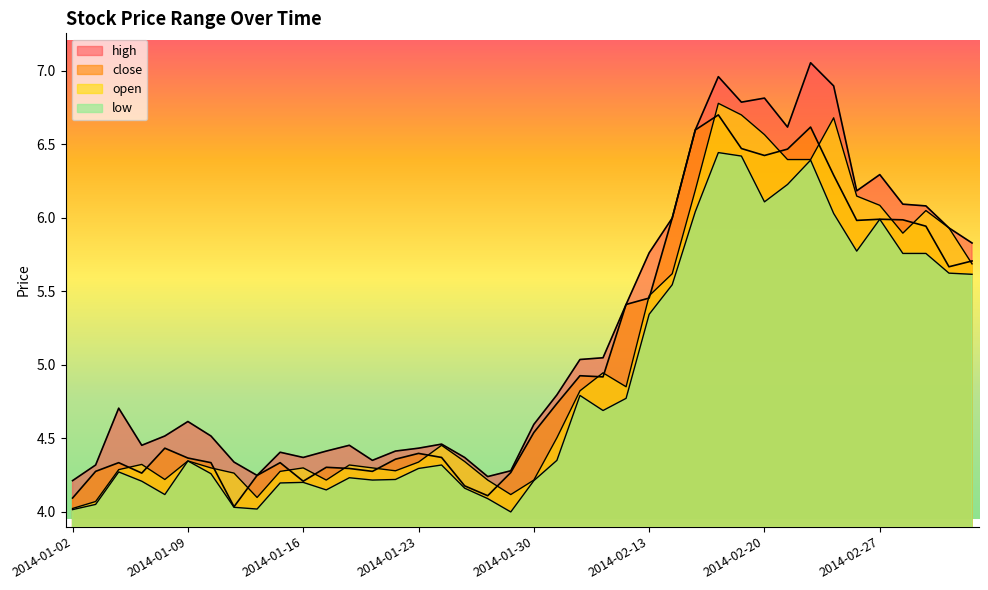

Which has a higher value, 2014-01-20 or 2014-02-13?

2014-02-13